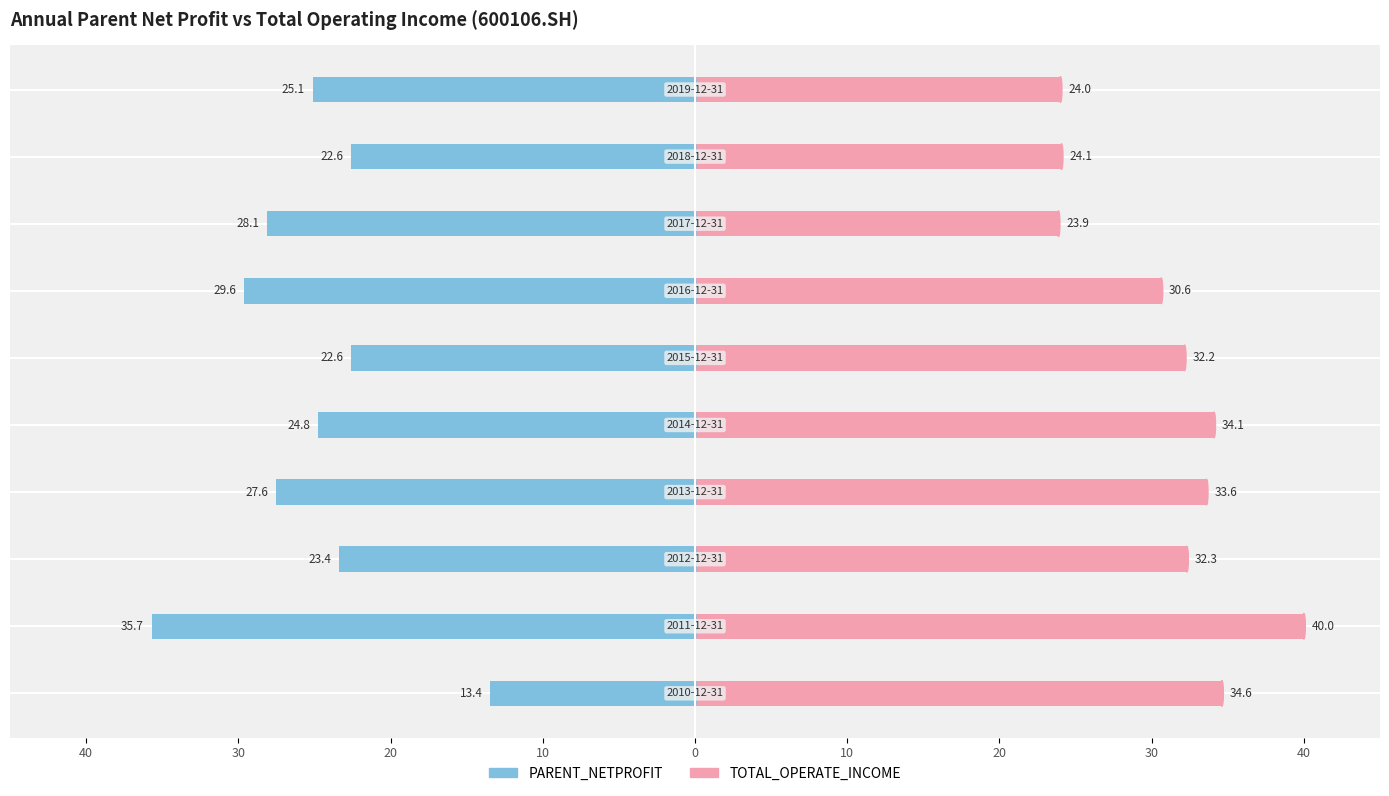

Which series has the largest total across all categories?

TOTAL_OPERATE_INCOME